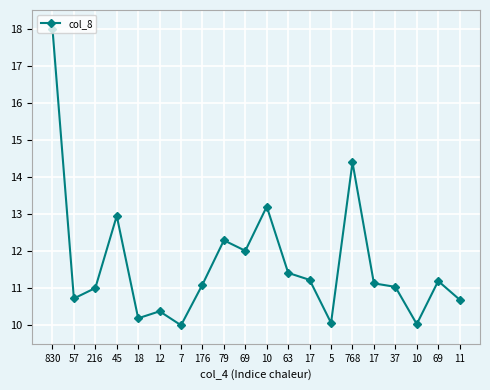

Does the chart have visible grid lines?

Yes